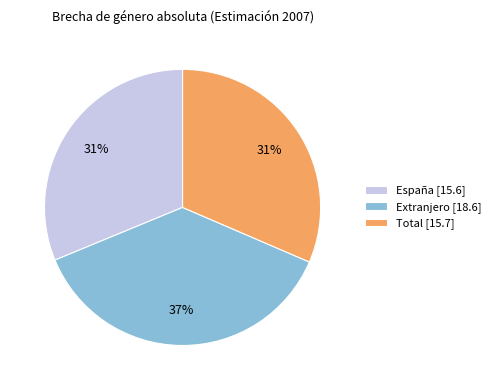

Combined, do Extranjero [18.6] and Total [15.7] account for over 50%?

Yes